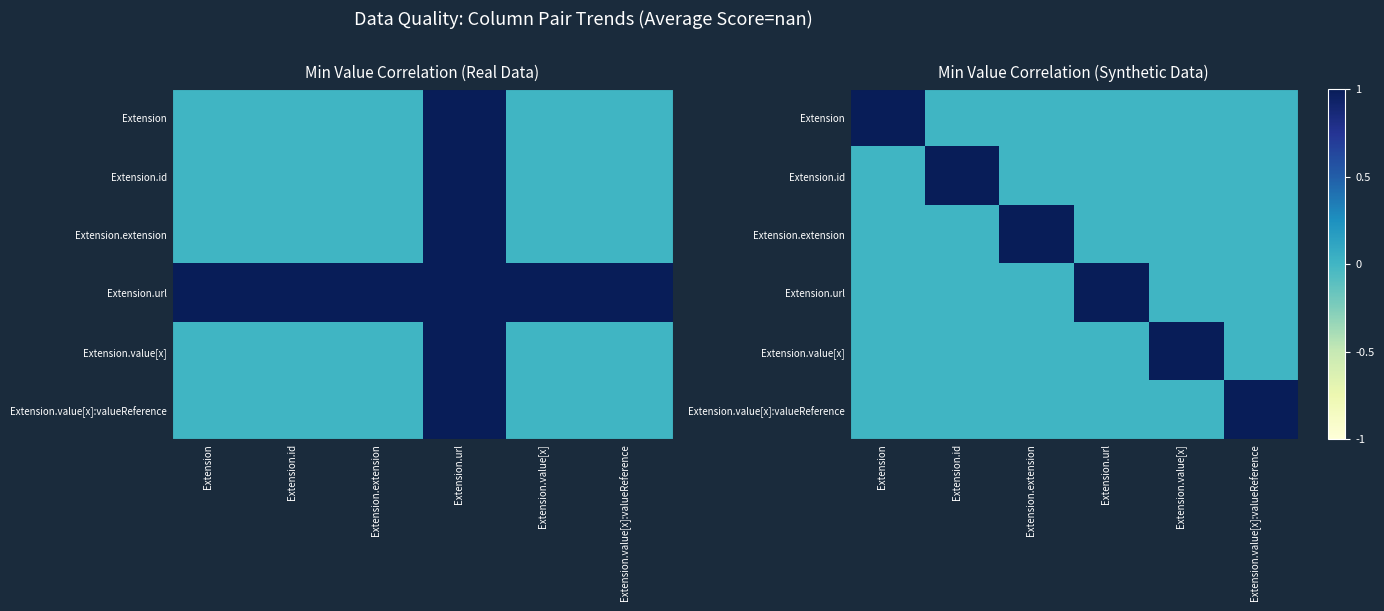

How many data points in Extension.extension are above 0?

1